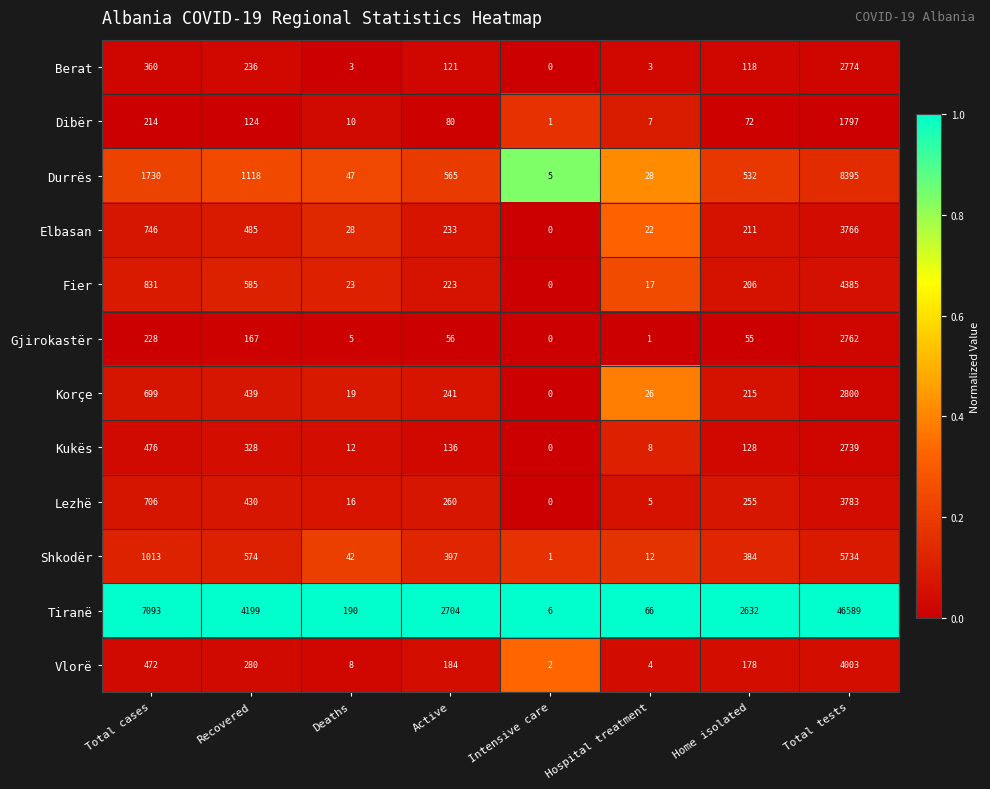

The Gjirokastër series shows 76 at Active. True or false?

False